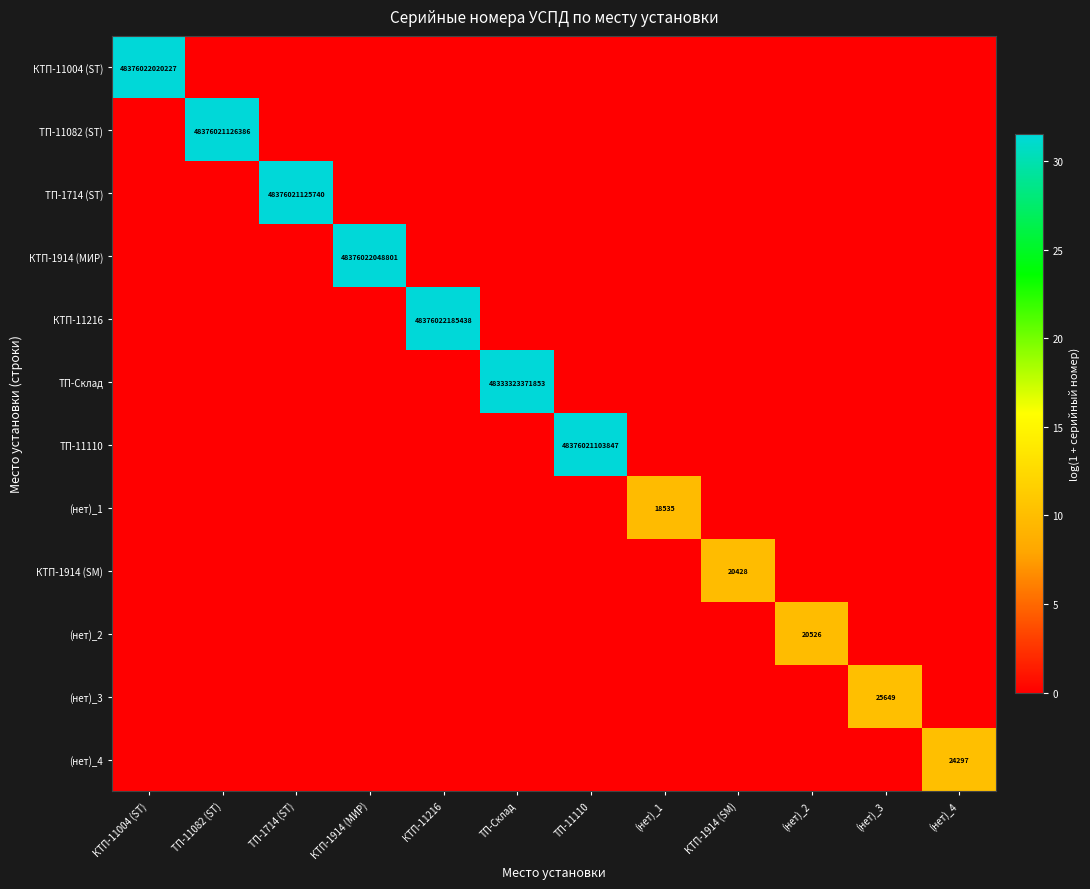

What is the difference between the maximum and second lowest values in the КТП-1914 (МИР) series?

31.5